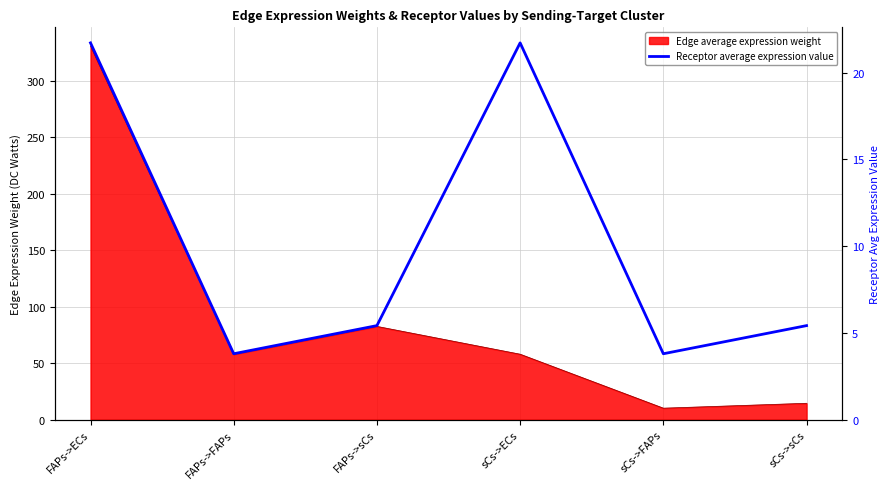

Count the number of categories in the chart.

6